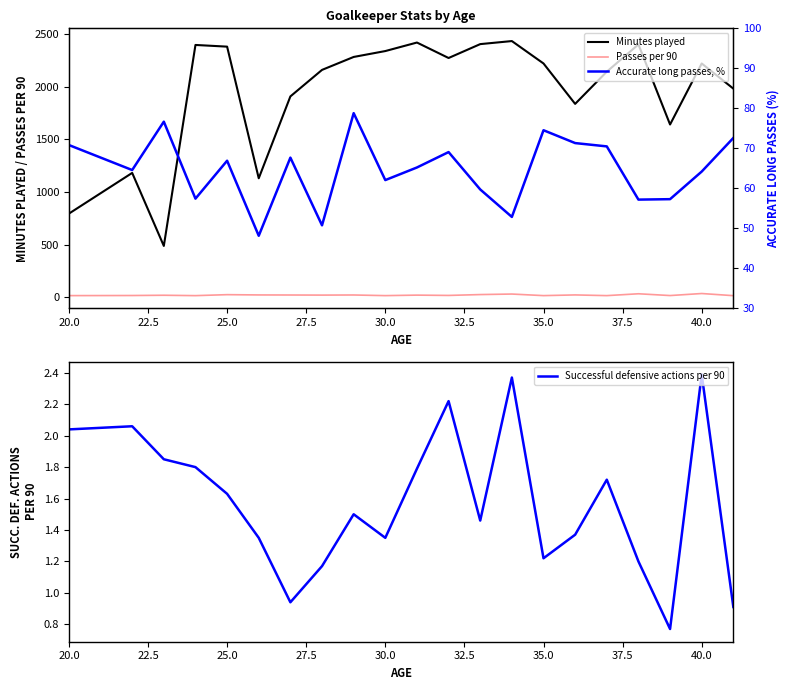

True or false: Passes per 90 and Minutes played cross at least once.

False